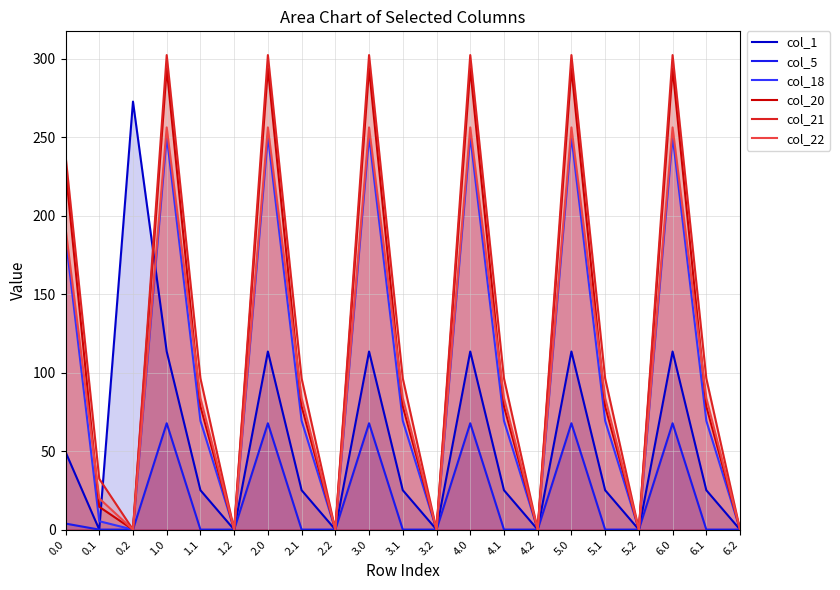

What position from the right is 6.2?

1